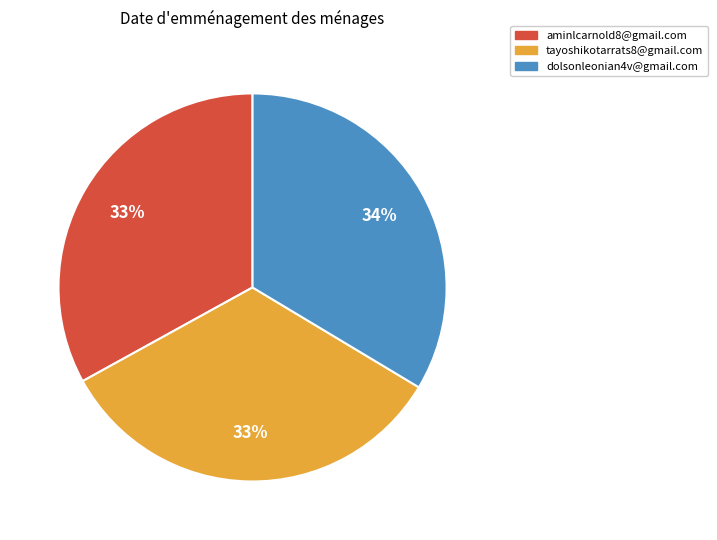

To the nearest percent, what percentage of the pie is aminlcarnold8@gmail.com?

33%